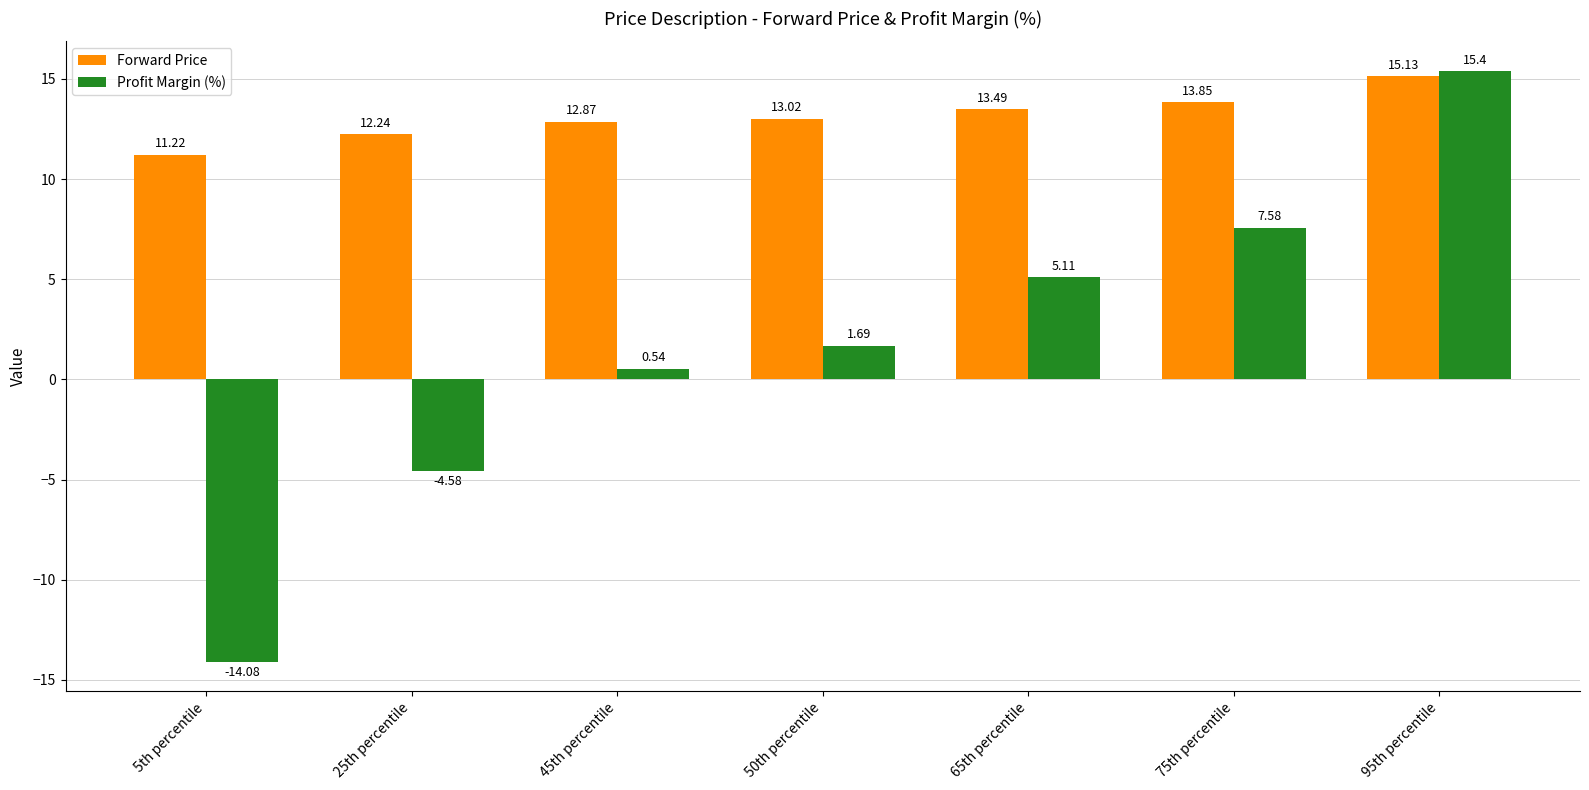

Where does the Profit Margin (%) series first go above 1?

50th percentile